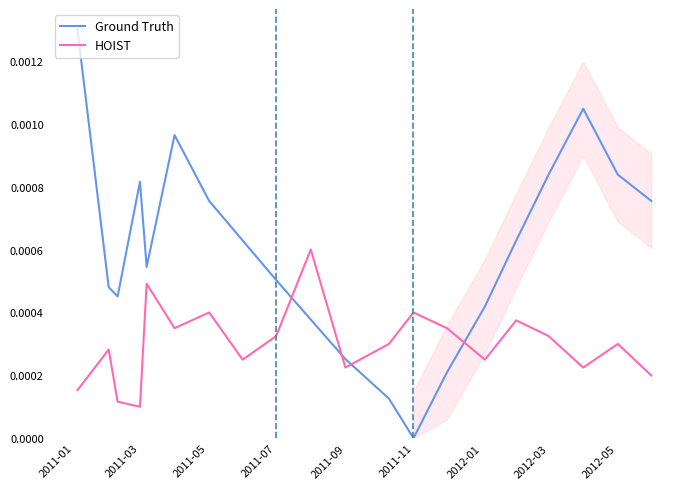

What are all the series names shown in the legend?

Ground Truth, HOIST